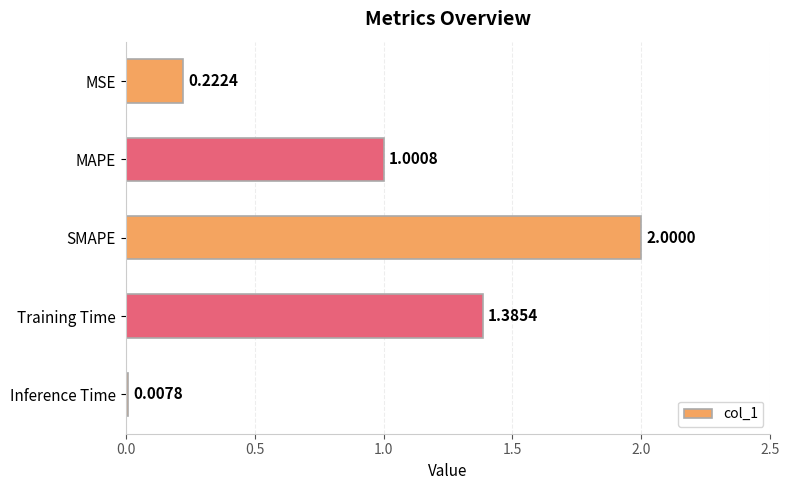

Where is the data nearest to the value 1?

MAPE